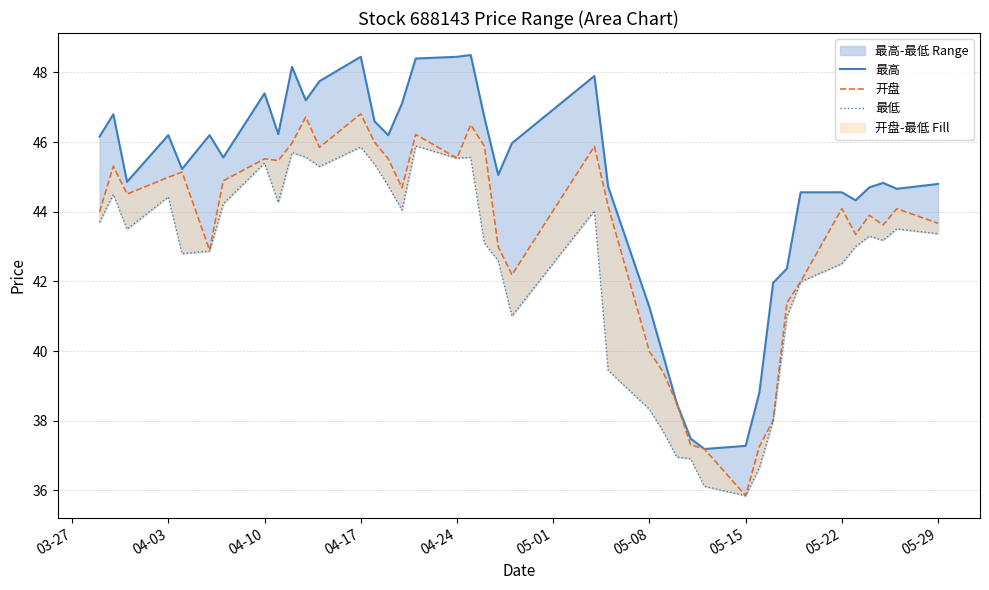

What position from the left is 04-24?

5